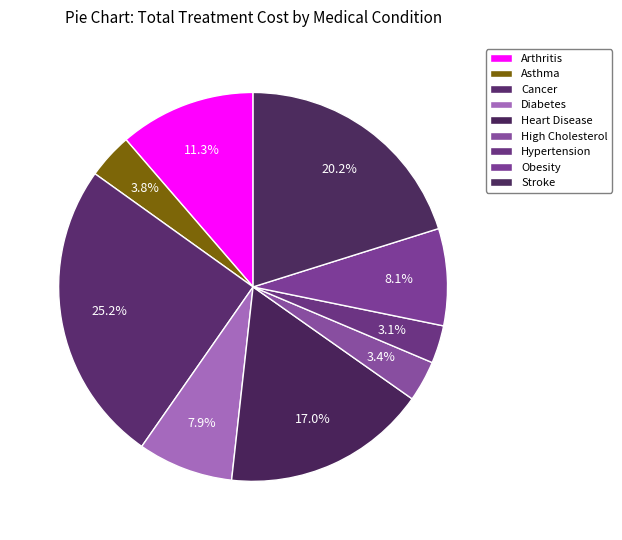

To the nearest percent, what is the difference between the largest and smallest slice percentages?

22%